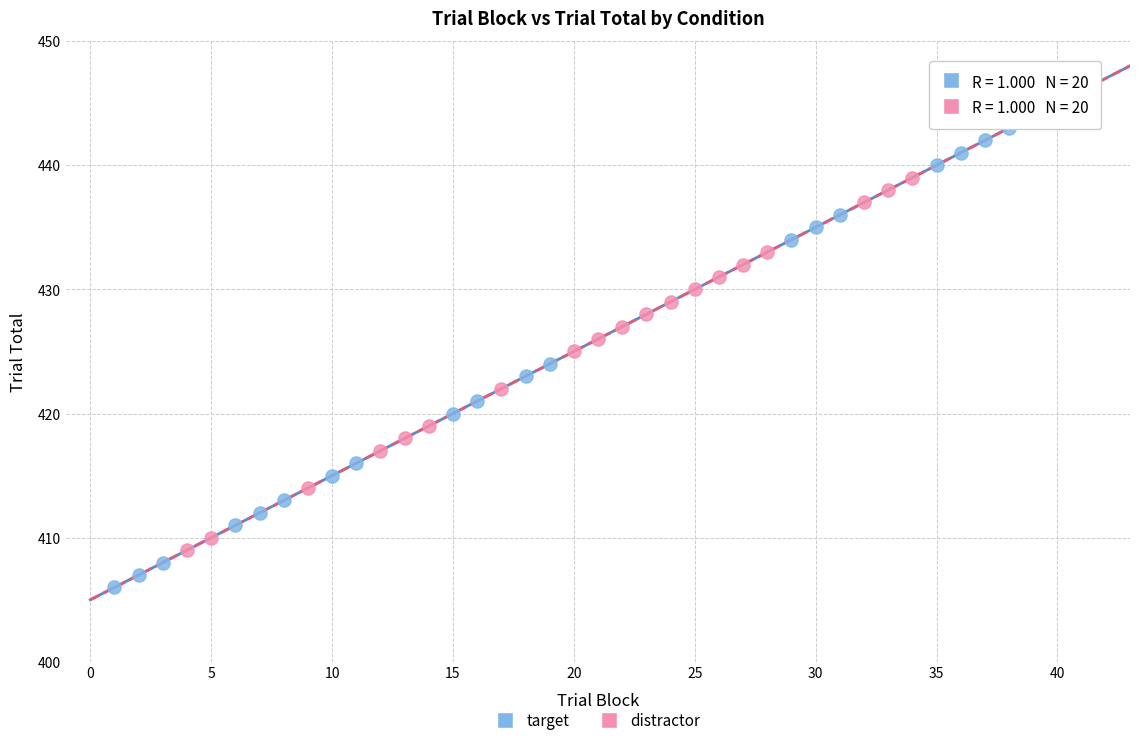

Which series contains the lowest Y value?

target